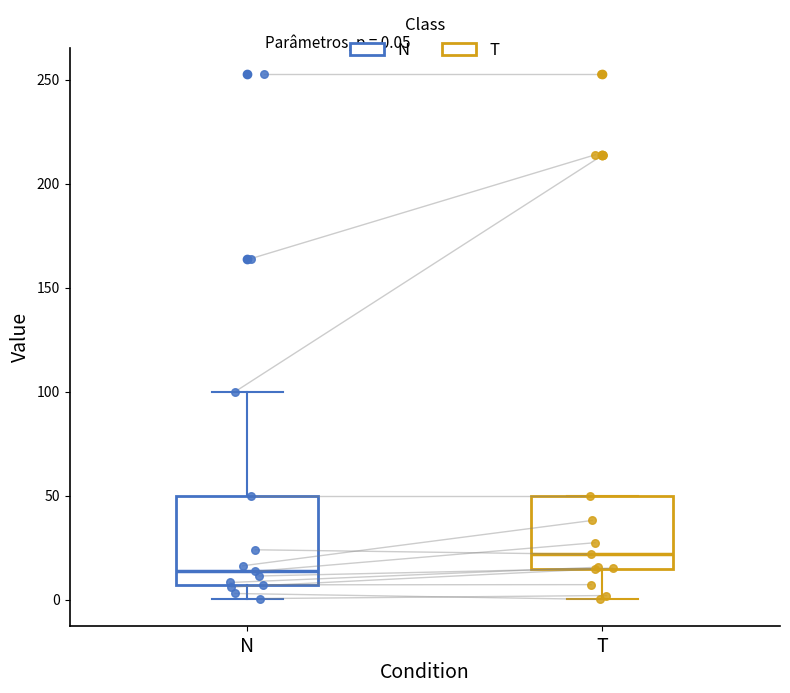

Comparing the boxes themselves (not the whiskers), which one is the tallest?

N